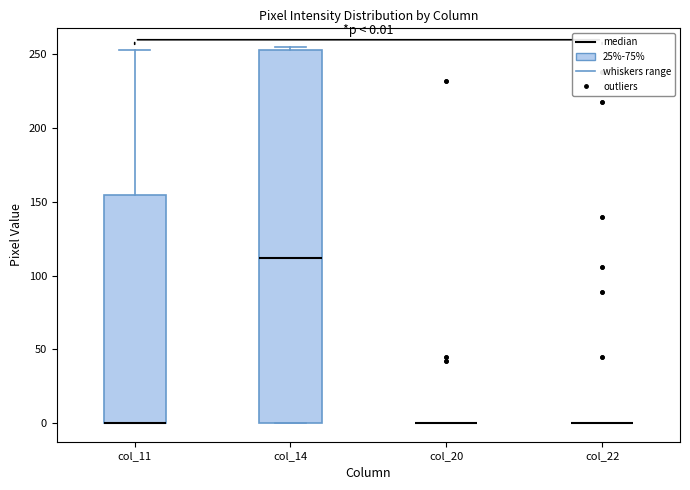

Which box is the tallest, from its lower edge to its upper edge?

col_14